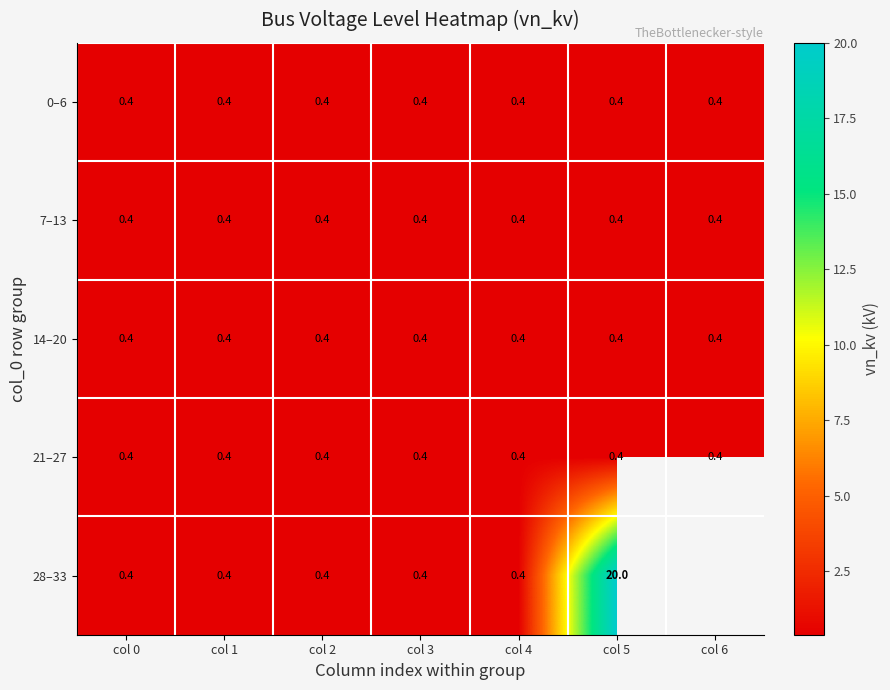

What value does the 14–20 series have at col 6?

0.4